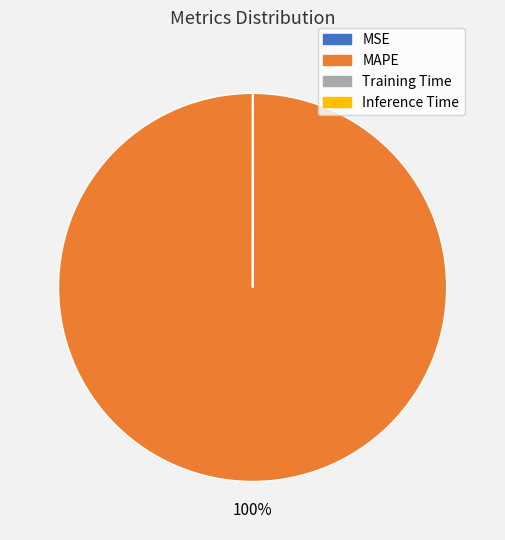

Is it true that MAPE is 90% of the pie?

False